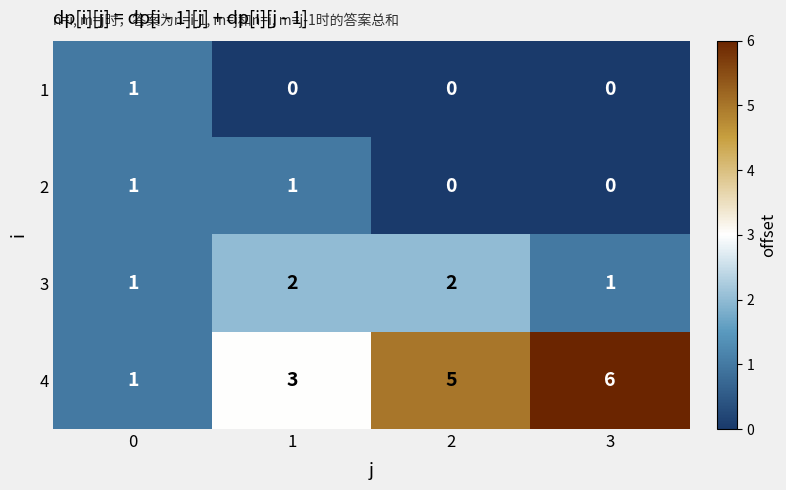

At how many categories does at least one series exceed 2?

3